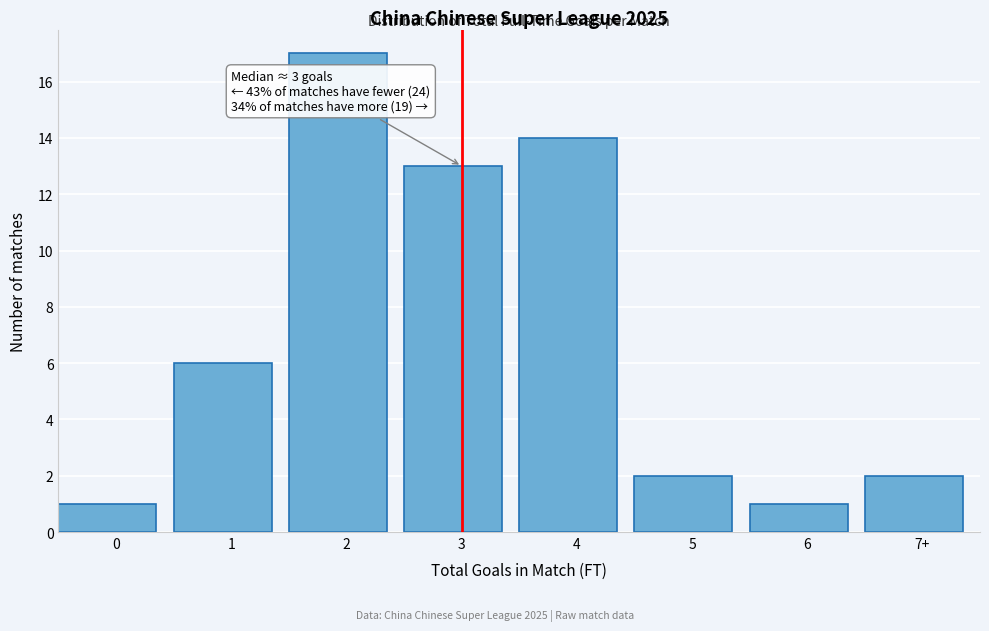

Reading left to right, extract all data points from this chart.

1	6	17	13	14	2	1	2